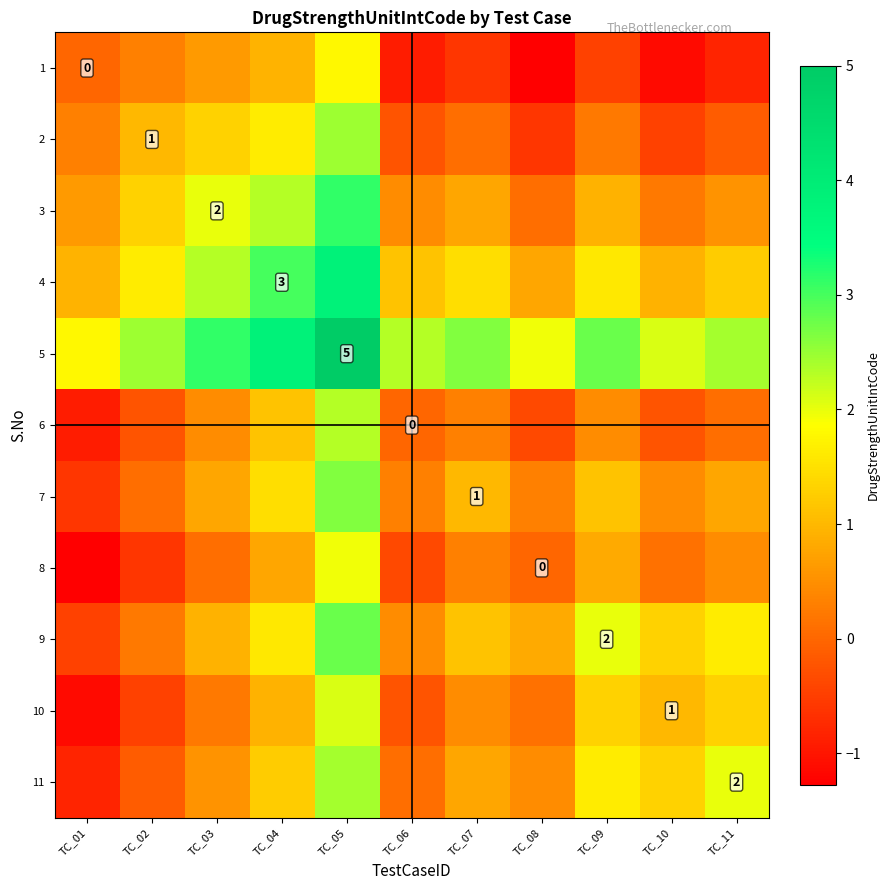

What is the difference between the maximum and minimum values in the 7 series?

3.2